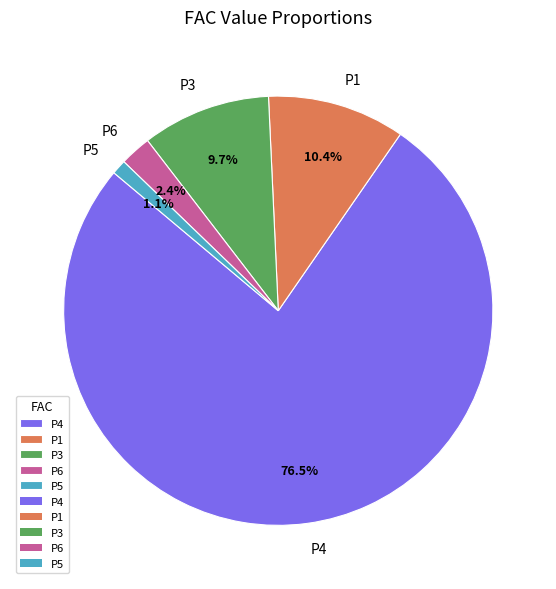

To the nearest percent, what portion does P3 represent?

10%